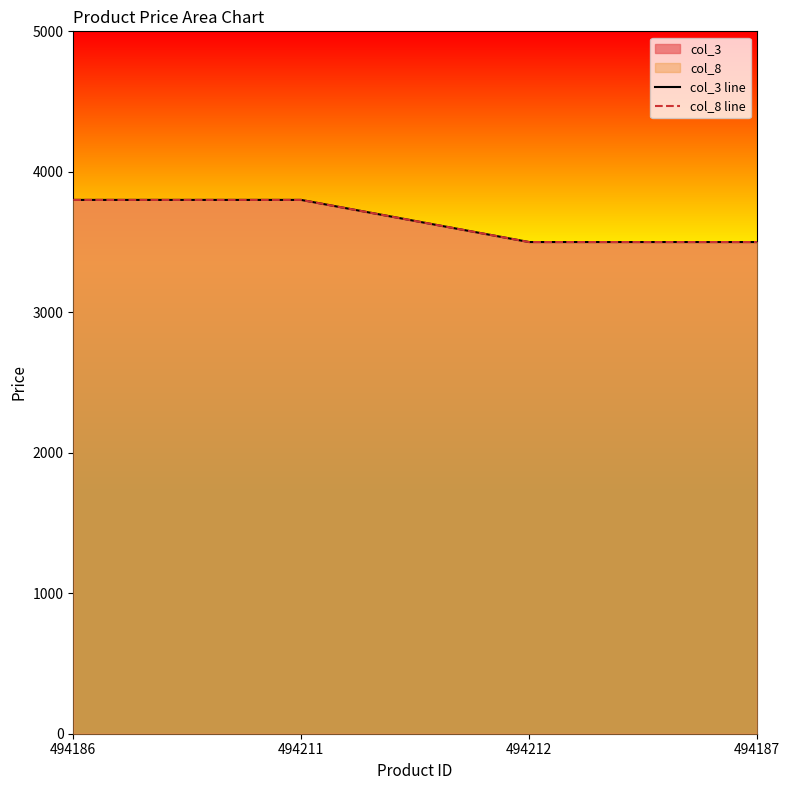

How many col_8 line values are between 3500 and 3800?

4